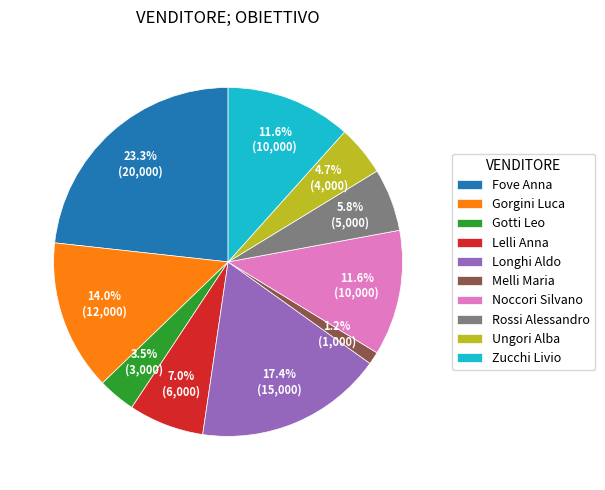

To the nearest percent, what percentage of the pie is Melli Maria?

1%